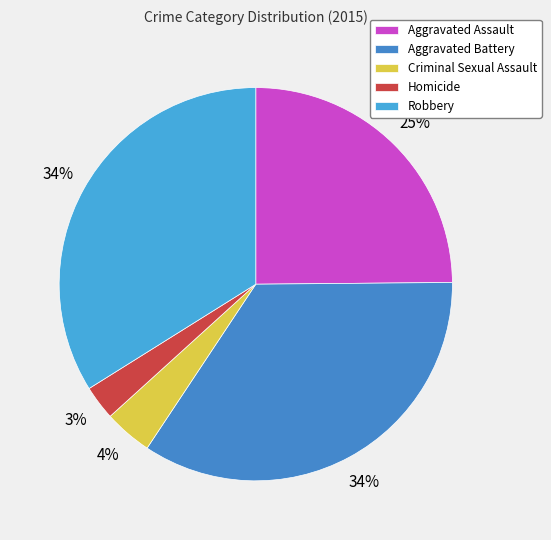

Rank the categories by value from lowest to highest.

Homicide, Criminal Sexual Assault, Aggravated Assault, Robbery, Aggravated Battery